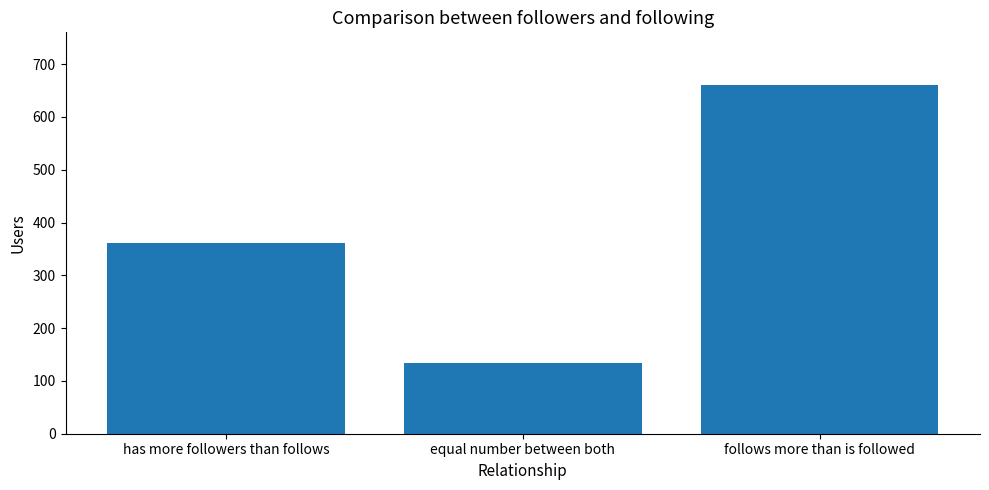

The chart shows a value of 647 at has more followers than follows. True or false?

False